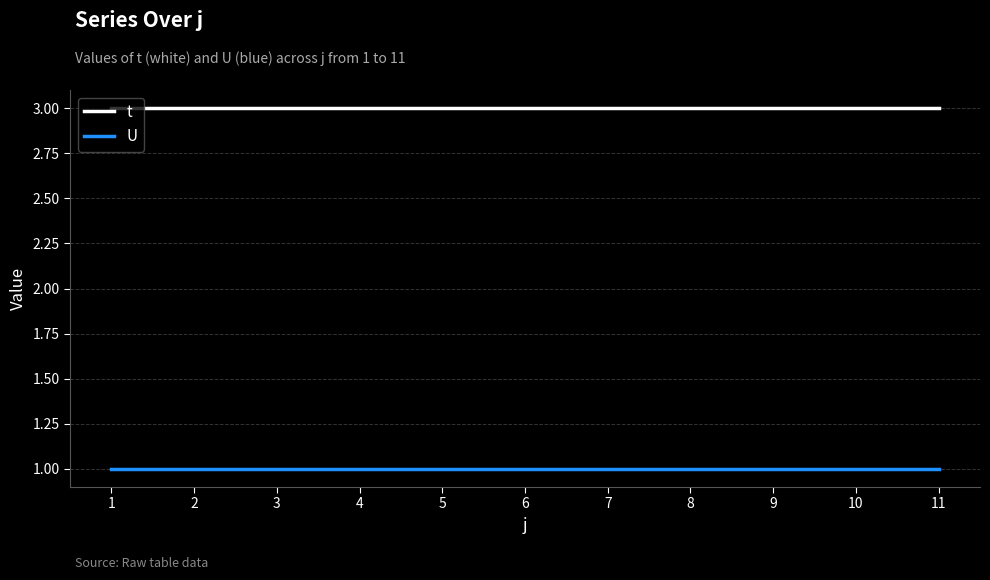

What is the approximate value of t at 4?

3